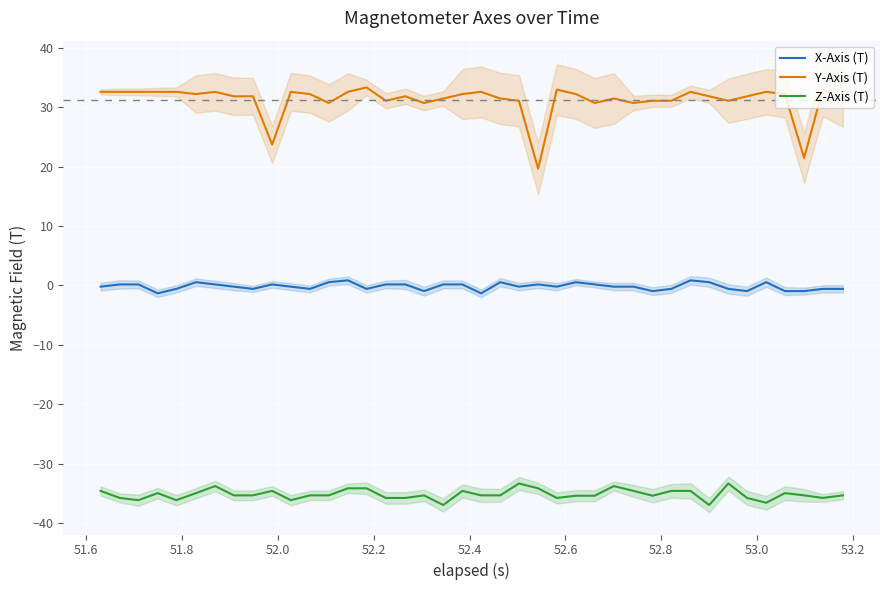

True or false: Z-Axis (T) and X-Axis (T) intersect in this chart.

False